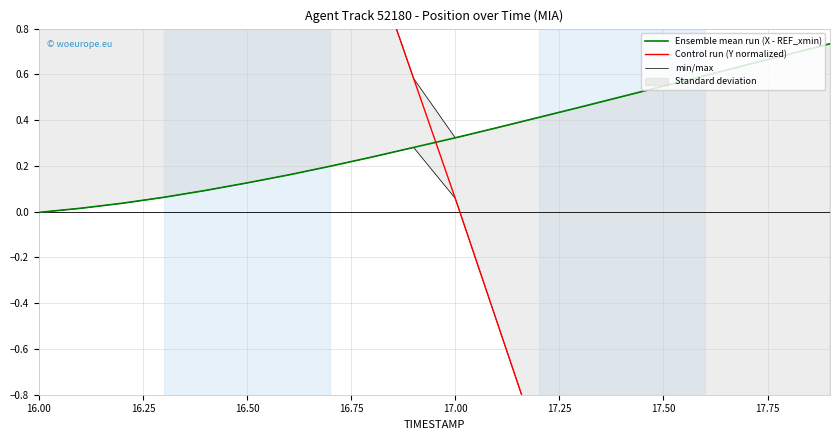

How many values in Control run (Y normalized) are below zero?

9